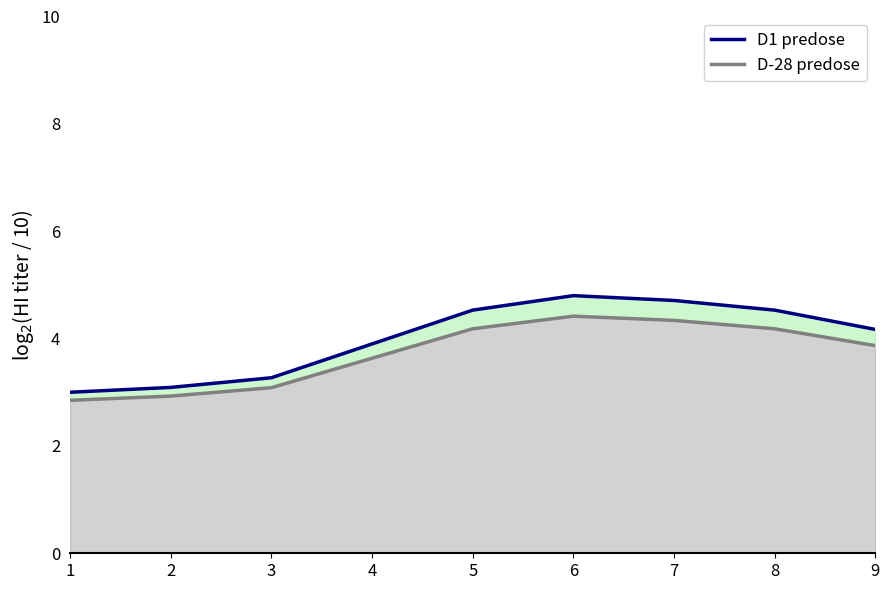

What are all the series names shown in the legend?

D1 predose, D-28 predose